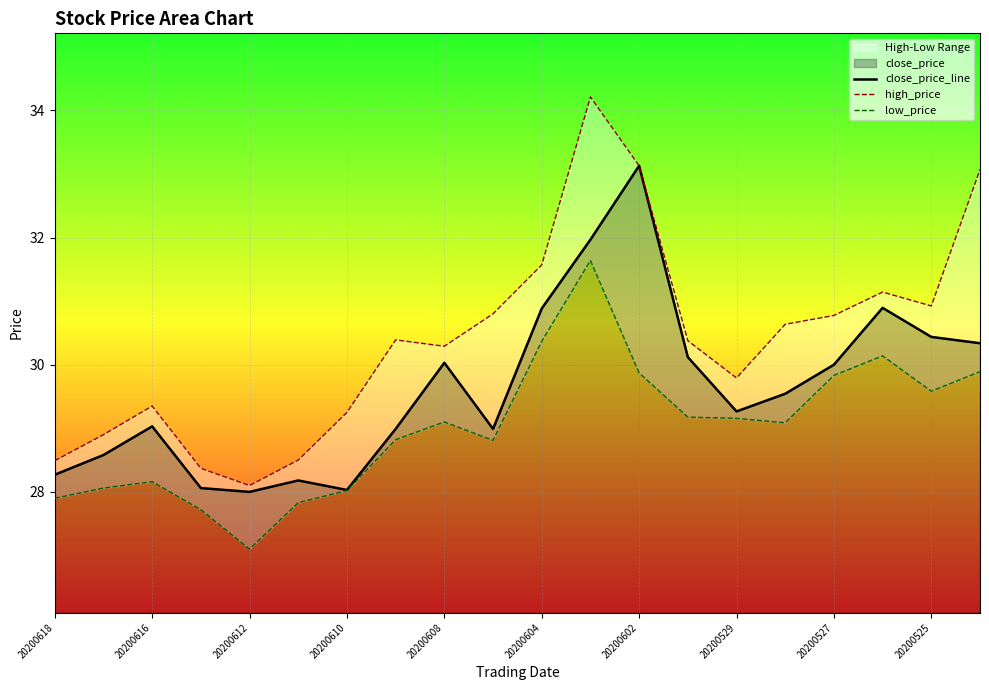

How many lines are shown in the chart?

3